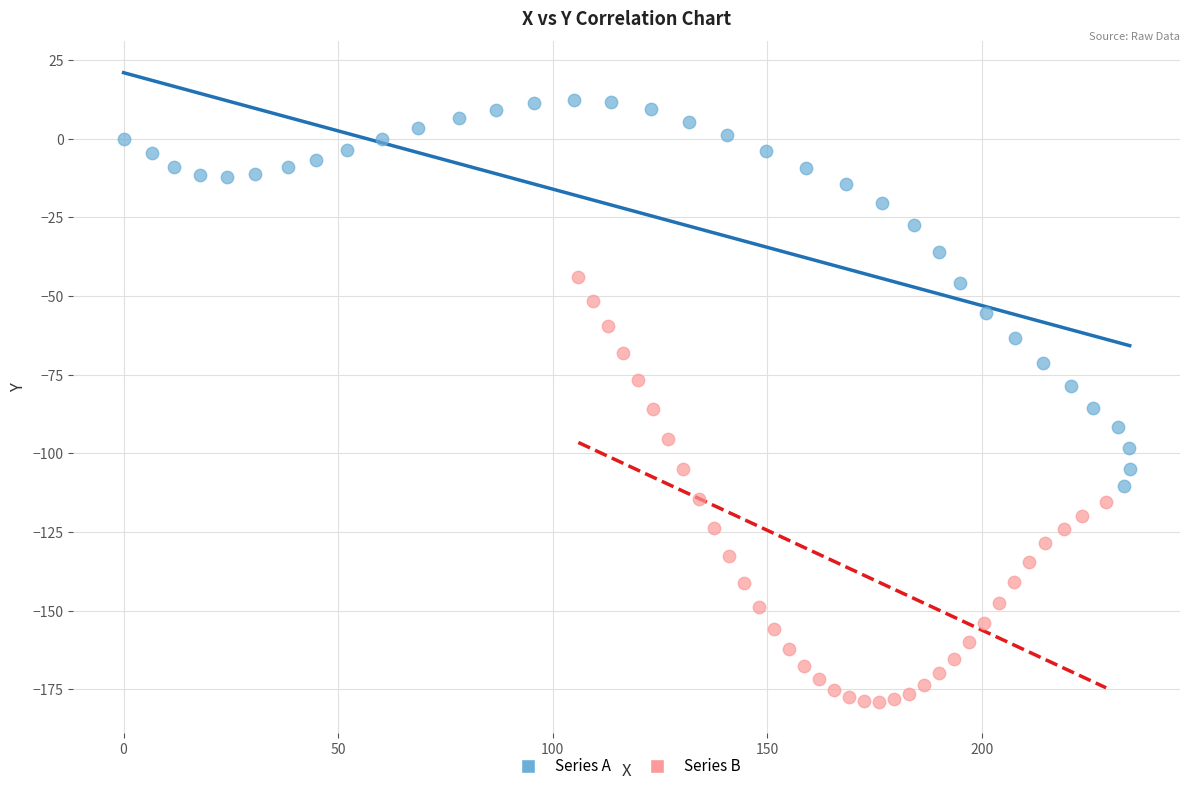

Which series reaches the maximum Y coordinate?

Series A